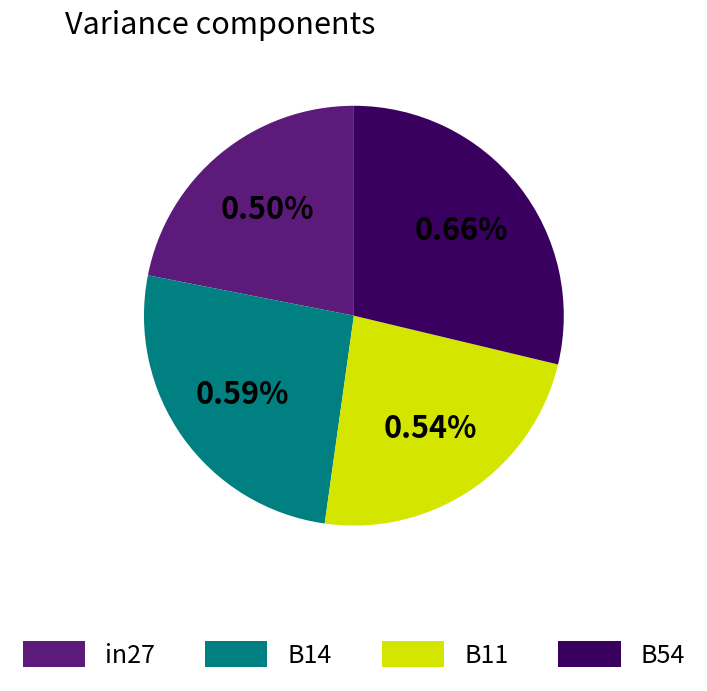

The B54 slice represents 15% of the pie. True or false?

False